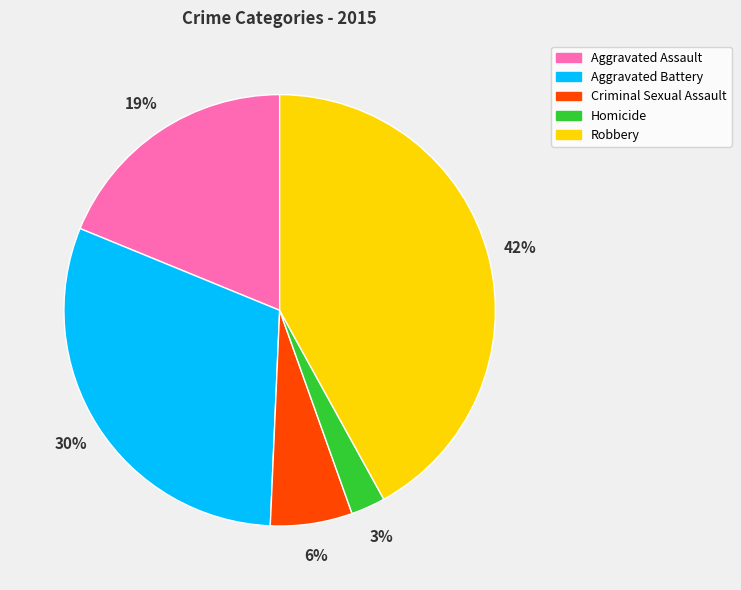

To the nearest percent, what percentage of the pie is Robbery?

42%